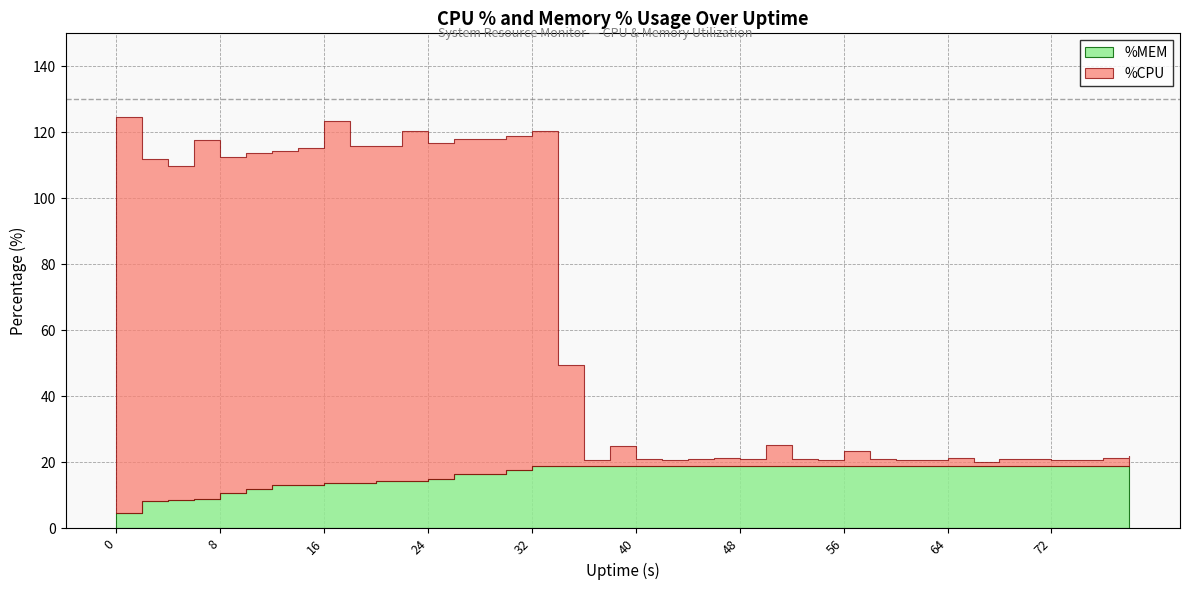

How many distinct data groups are displayed?

2